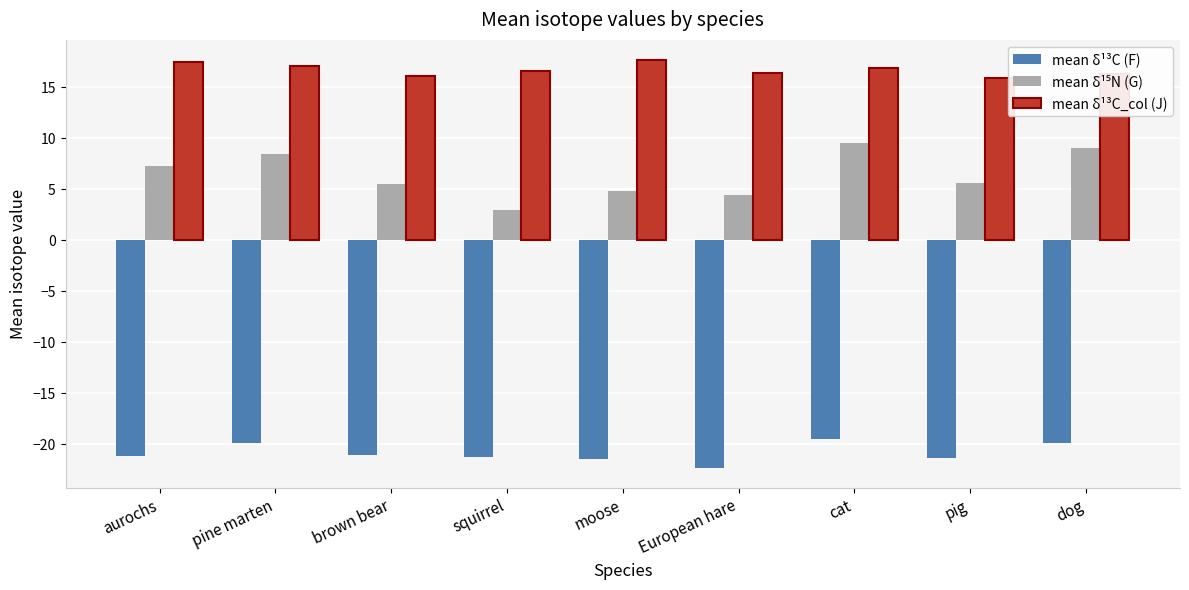

What is the maximum value shown in the chart?

17.6